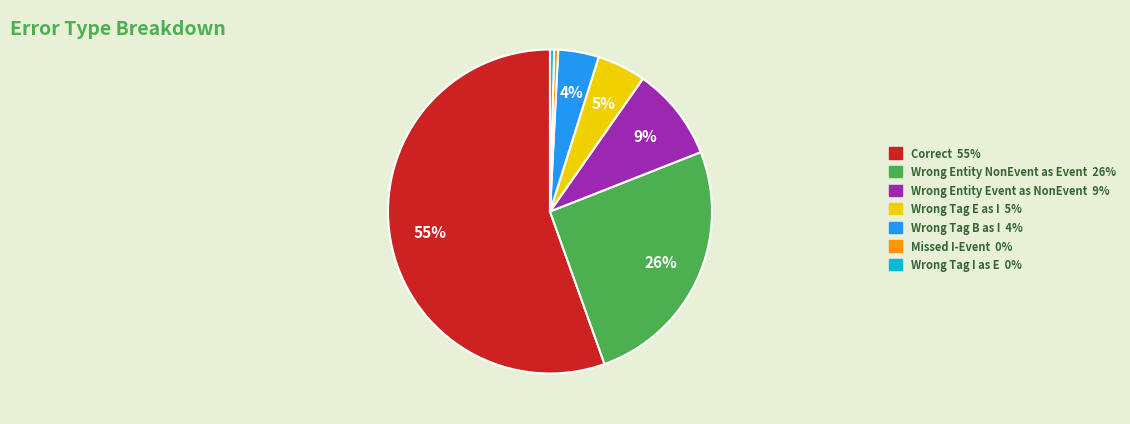

Which slice represents more than half of the pie?

Correct 55%